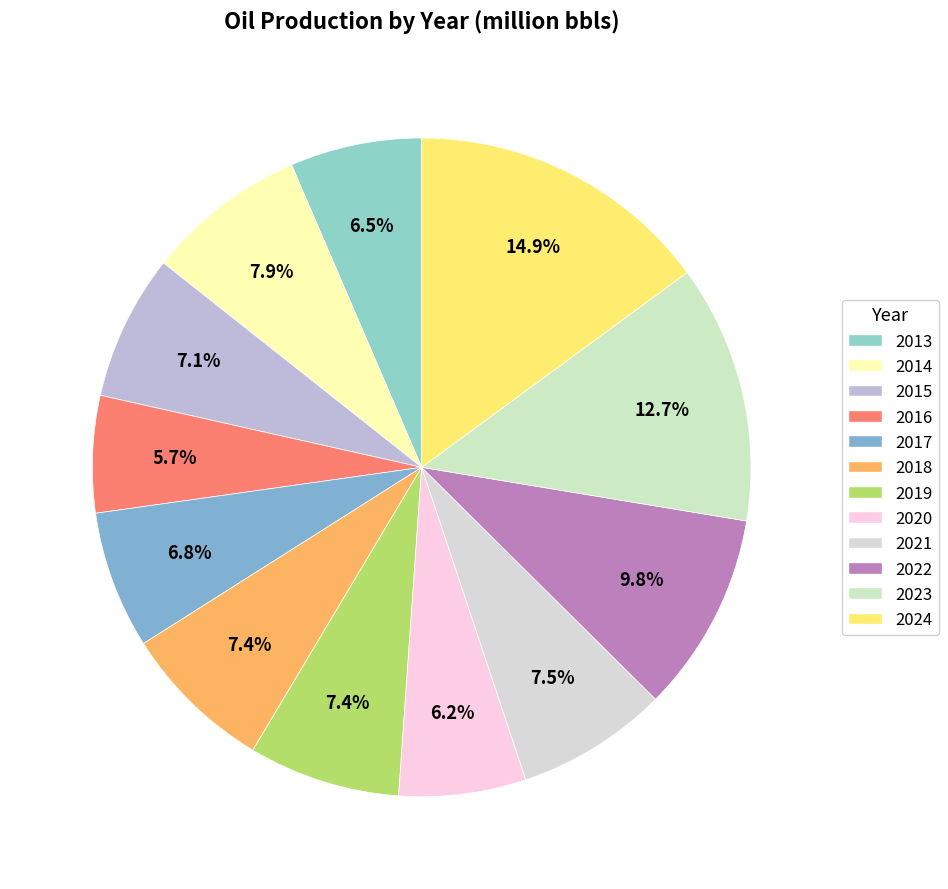

Rank the categories by value from lowest to highest.

2016, 2020, 2013, 2017, 2015, 2018, 2019, 2021, 2014, 2022, 2023, 2024